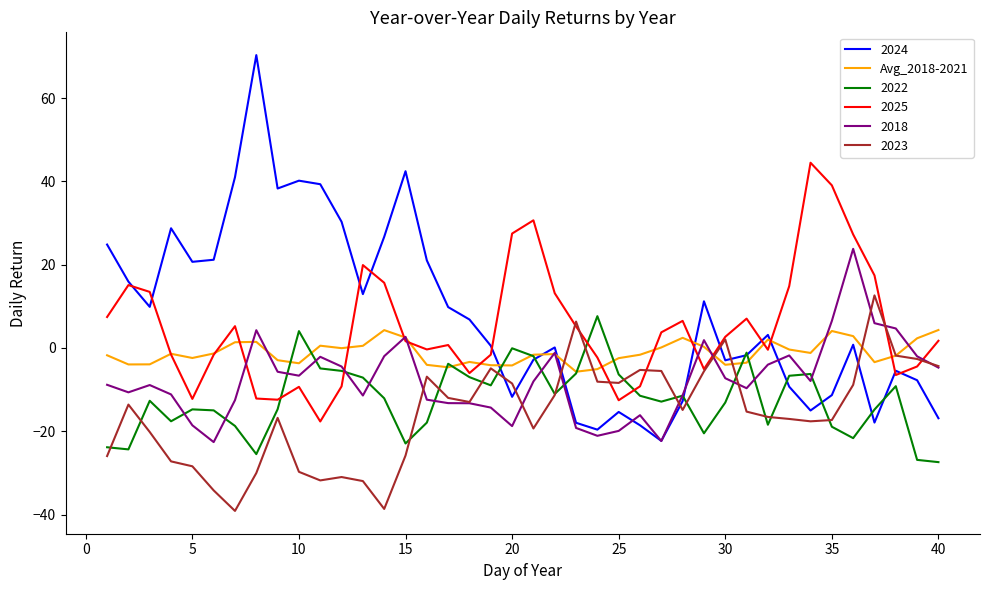

Which series has the widest spread of values?

2024